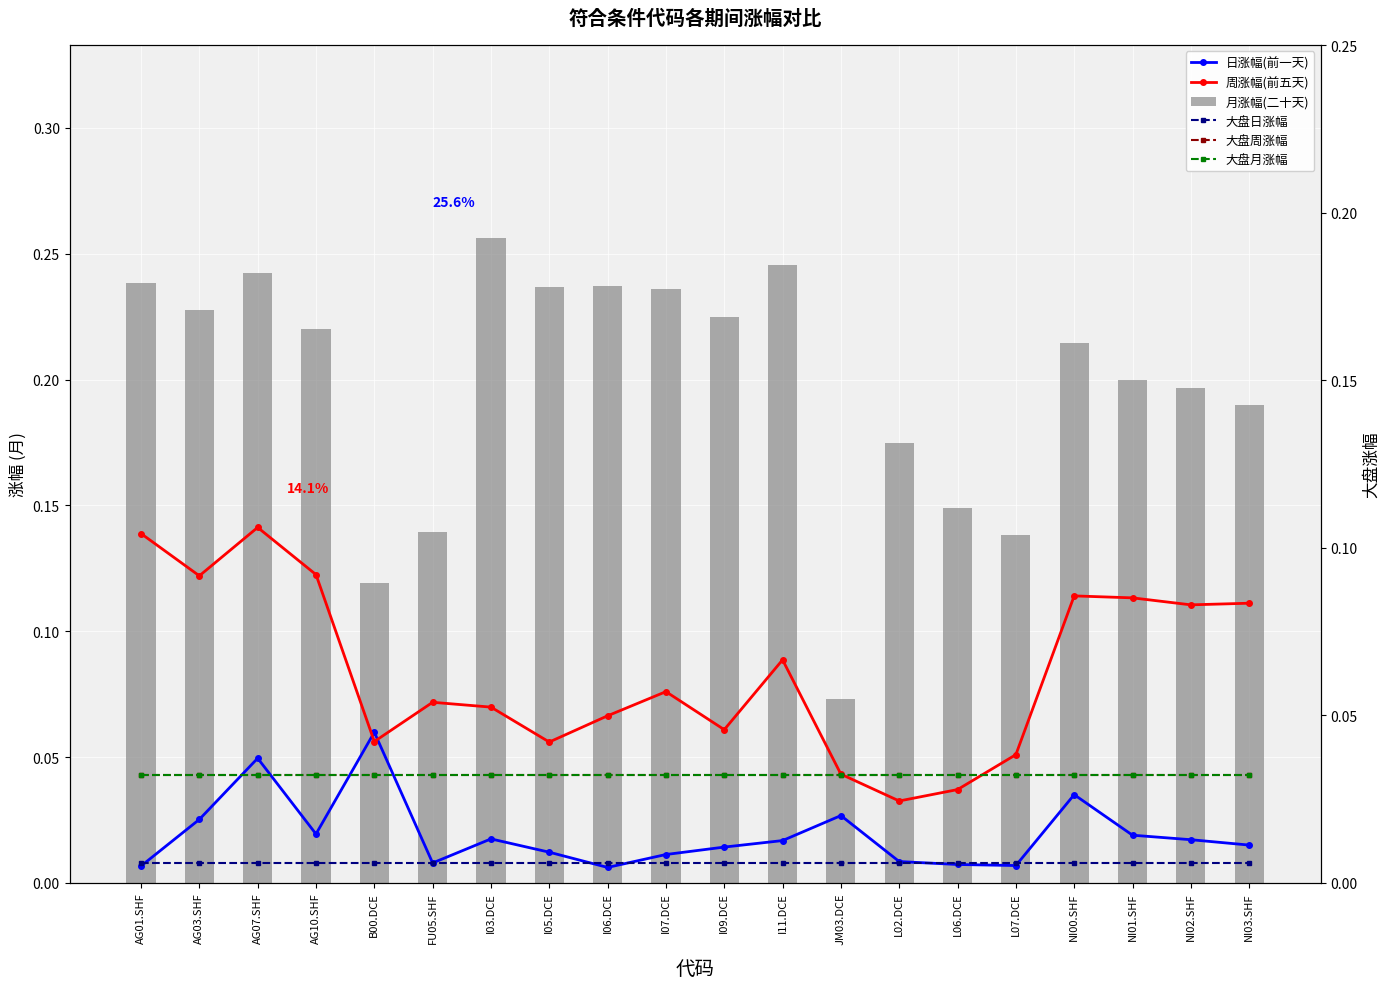

How many groups of bars are there?

20